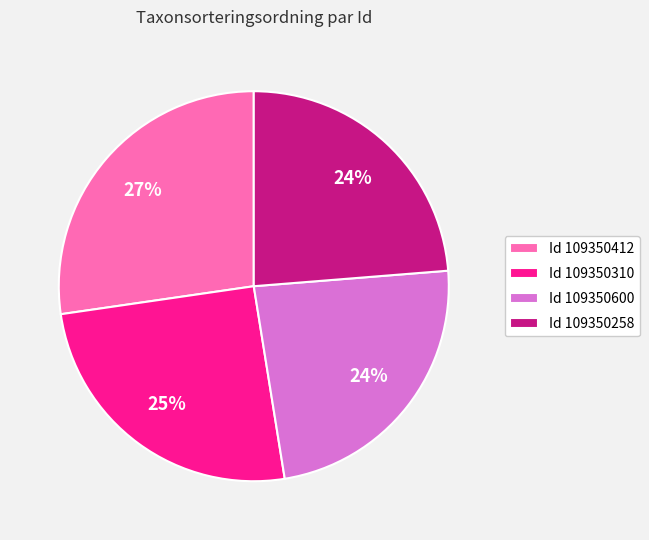

Do Id 109350310 and Id 109350600 together represent more than half of the pie?

No